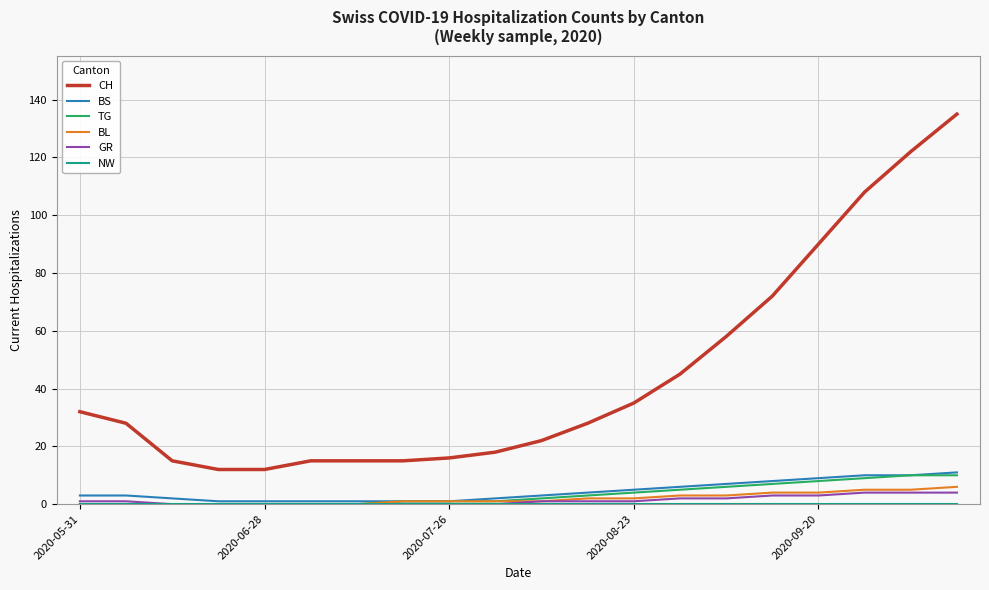

What is the greatest value displayed?

135